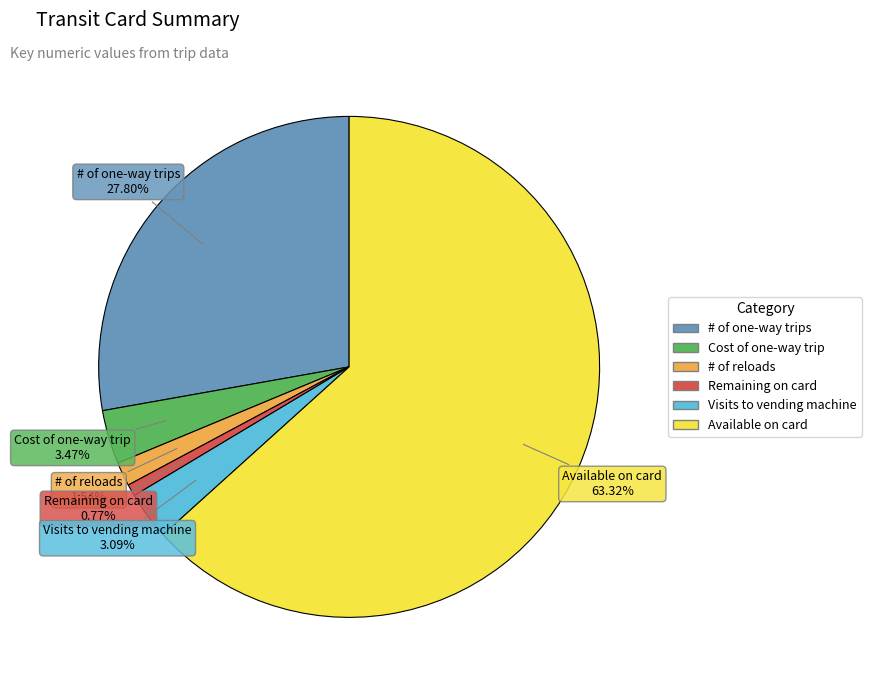

The Cost of one-way trip slice represents 15% of the pie. True or false?

False